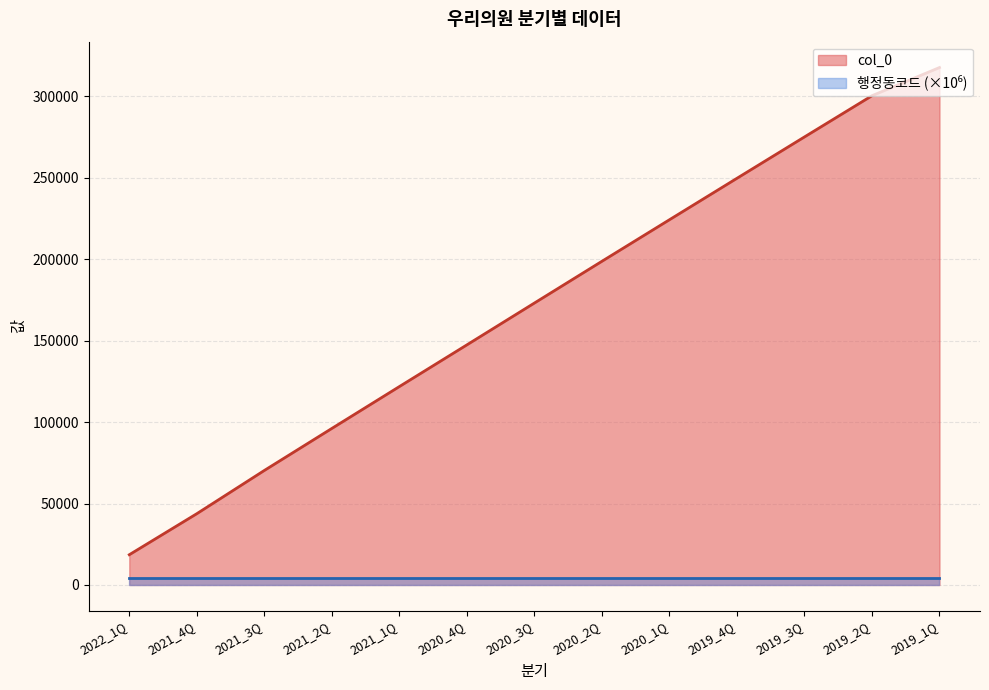

Count the number of values greater than 173133.

6